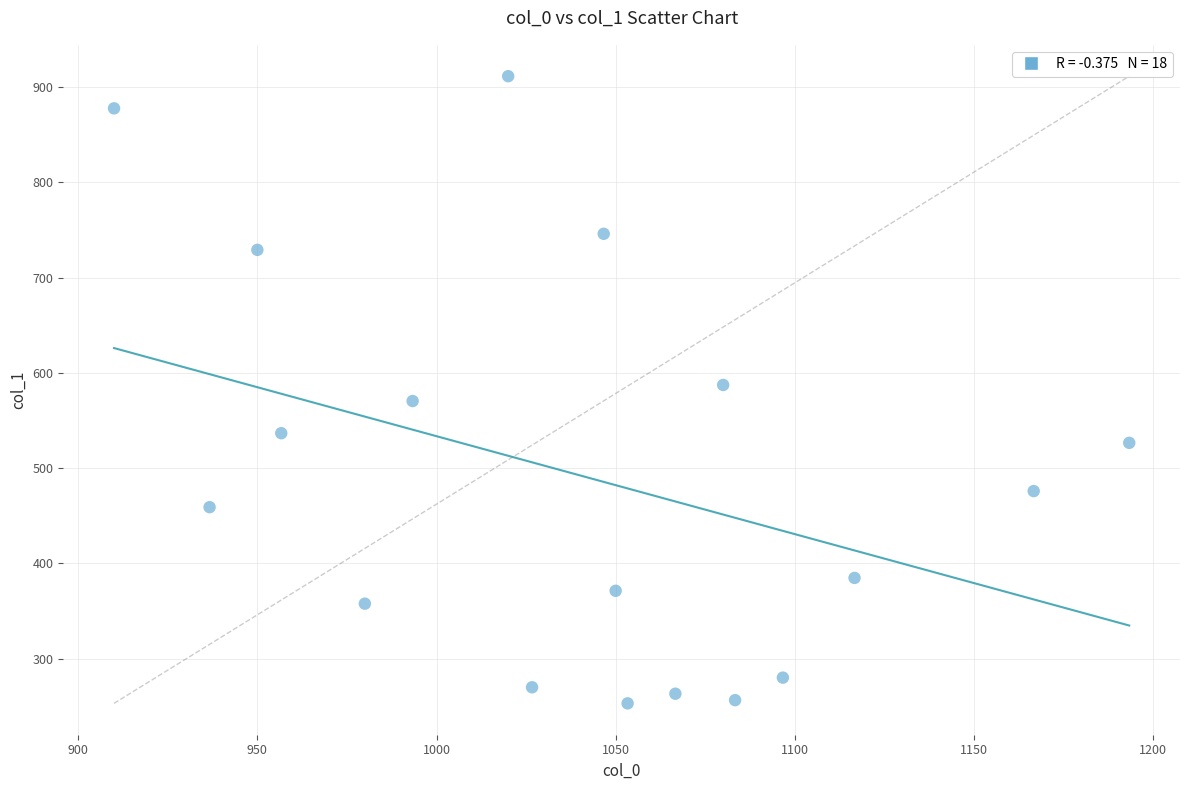

What is the range of X values (max minus min)?

283.3